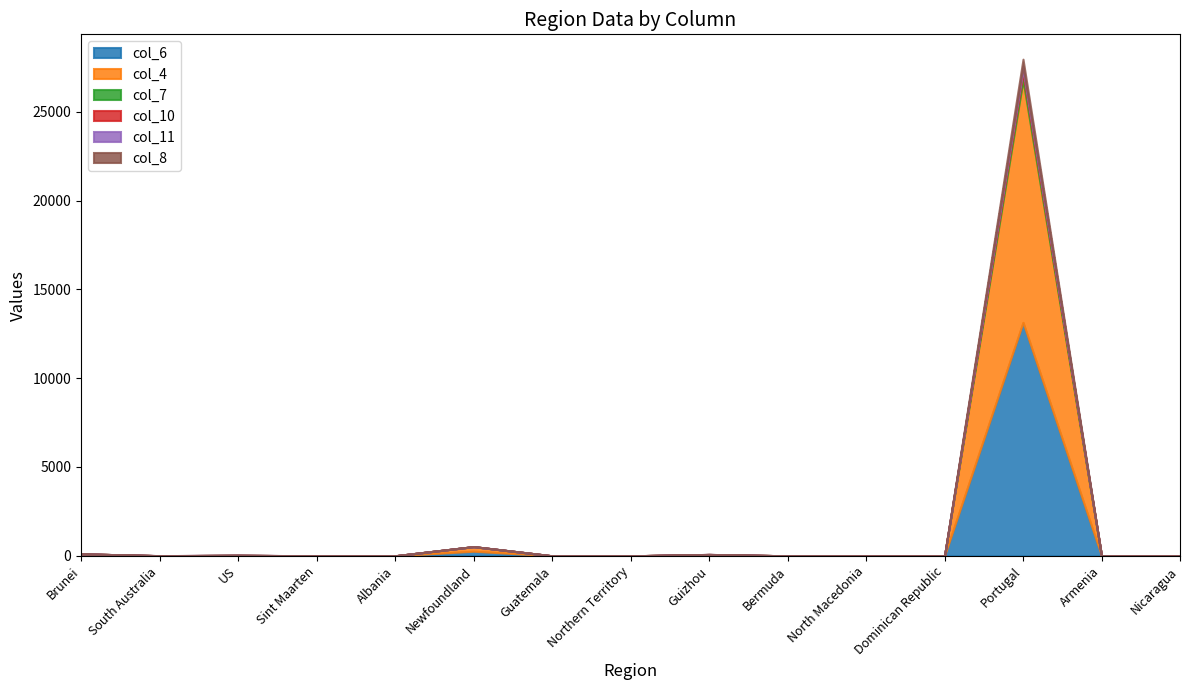

What is the difference between the highest and lowest values at Albania?

1